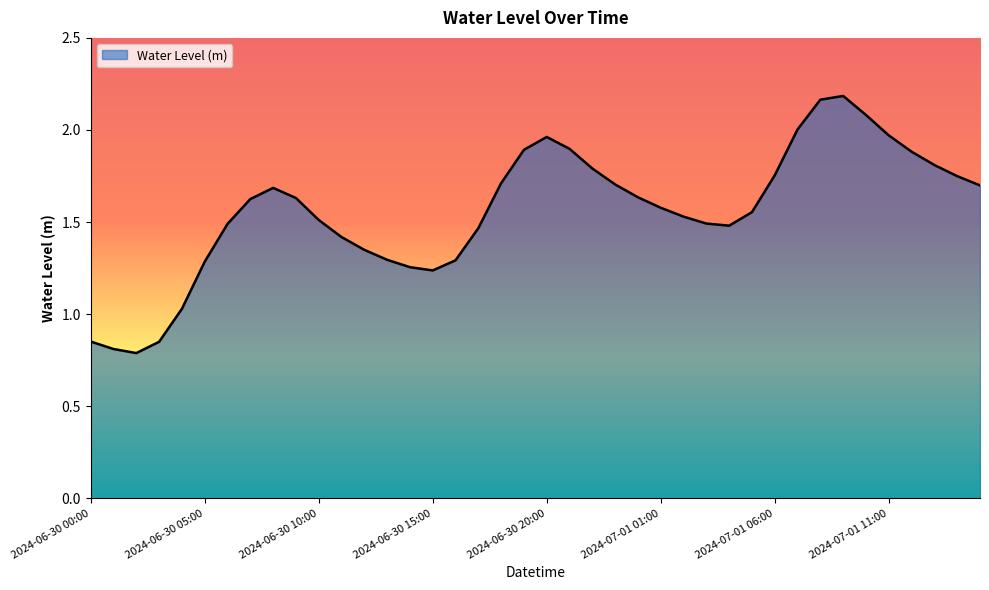

How many distinct data groups are displayed?

1